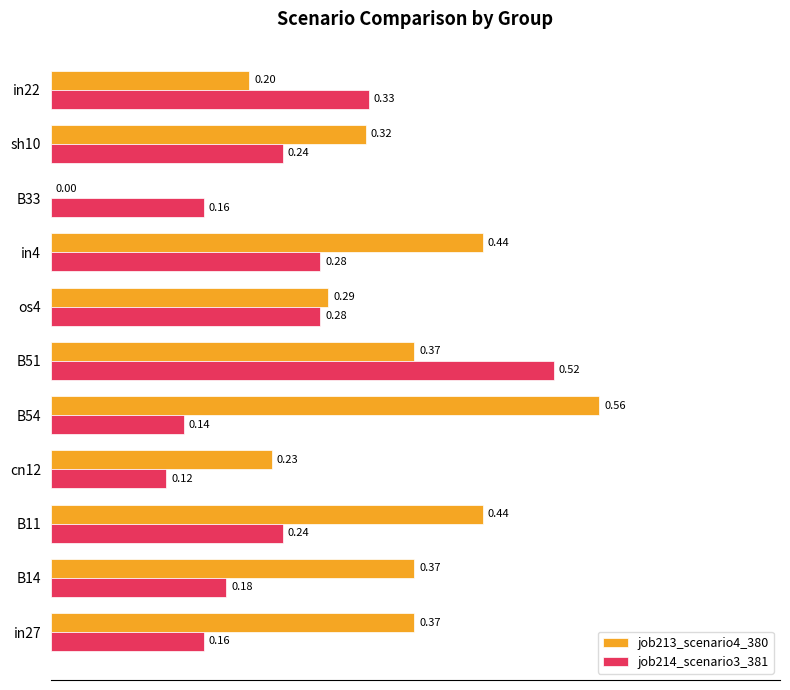

At which category is the sum across all series the highest?

B51